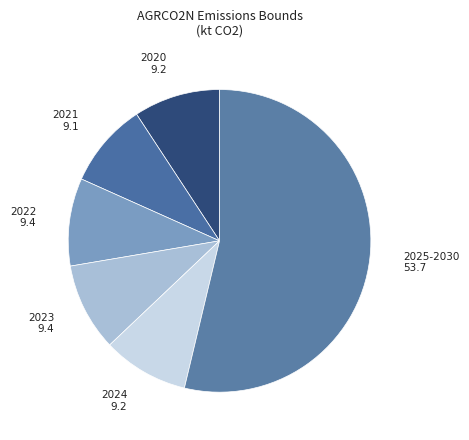

What is the majority slice?

2025-2030